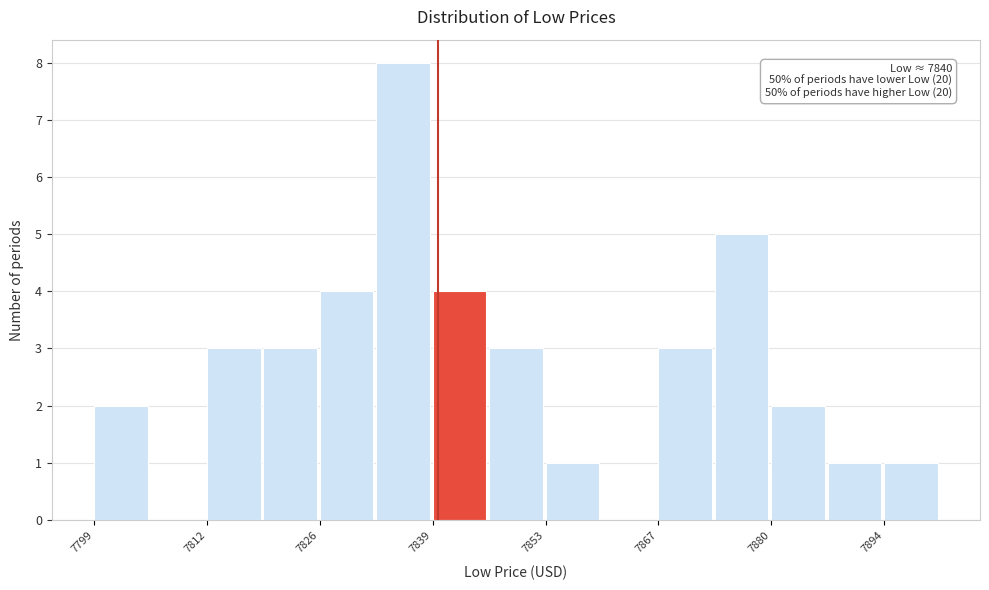

Around what value on the x-axis is the tallest bar? Give the approximate position of its centre, as read against the axis.

7836